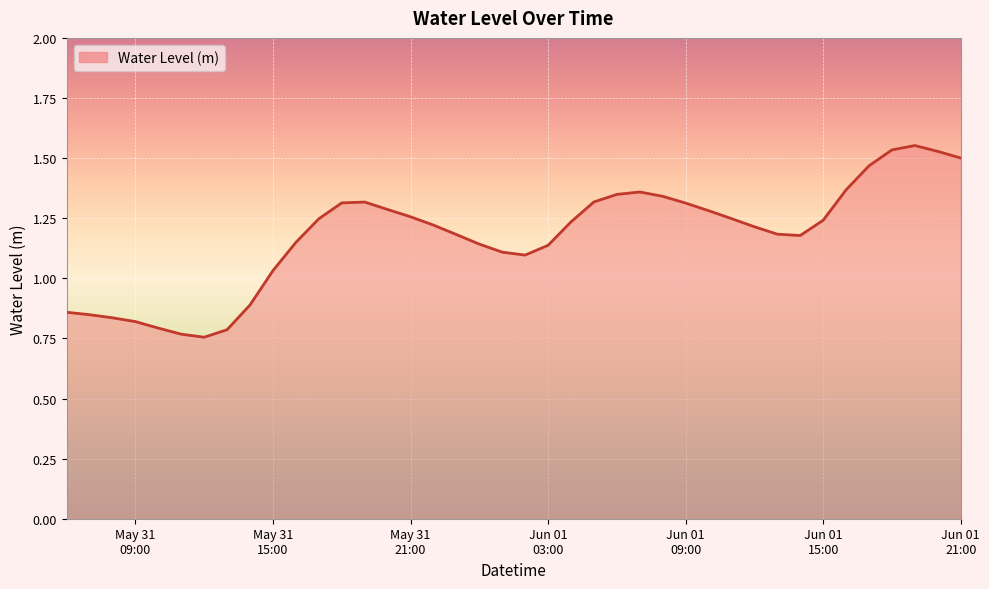

Rank the categories by value from lowest to highest.

2025-05-31 12:00:00, 2025-05-31 11:00:00, 2025-05-31 13:00:00, 2025-05-31 10:00:00, 2025-05-31 09:00:00, 2025-05-31 08:00:00, 2025-05-31 07:00:00, 2025-05-31 06:00:00, 2025-05-31 14:00:00, 2025-05-31 15:00:00, 2025-06-01 02:00:00, 2025-06-01 01:00:00, 2025-06-01 03:00:00, 2025-06-01 00:00:00, 2025-05-31 16:00:00, 2025-06-01 14:00:00, 2025-05-31 23:00:00, 2025-06-01 13:00:00, 2025-06-01 12:00:00, 2025-05-31 22:00:00, 2025-06-01 04:00:00, 2025-06-01 15:00:00, 2025-05-31 17:00:00, 2025-06-01 11:00:00, 2025-05-31 21:00:00, 2025-06-01 10:00:00, 2025-05-31 20:00:00, 2025-06-01 09:00:00, 2025-05-31 18:00:00, 2025-05-31 19:00:00, 2025-06-01 05:00:00, 2025-06-01 08:00:00, 2025-06-01 06:00:00, 2025-06-01 07:00:00, 2025-06-01 16:00:00, 2025-06-01 17:00:00, 2025-06-01 21:00:00, 2025-06-01 20:00:00, 2025-06-01 18:00:00, 2025-06-01 19:00:00